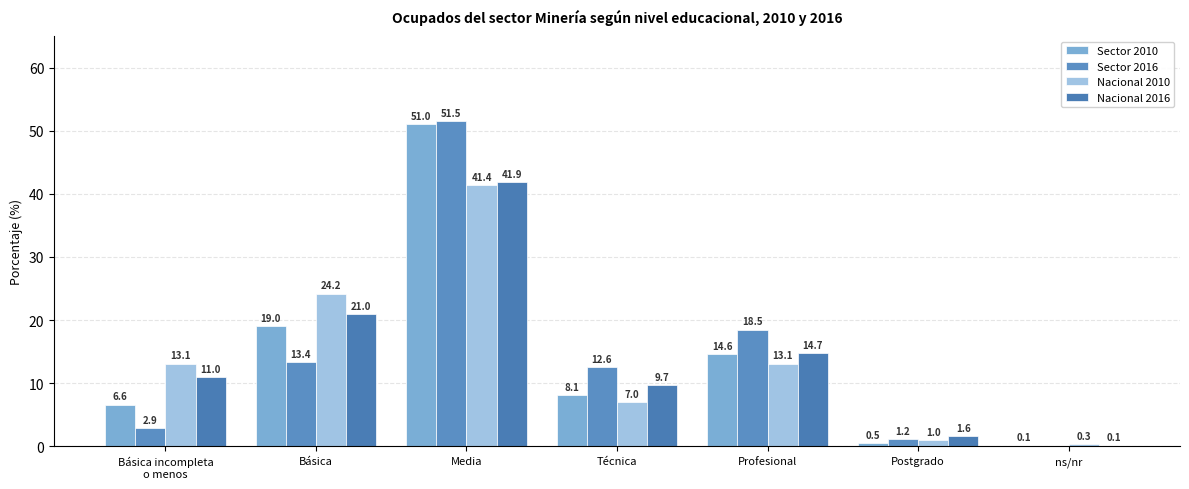

What are all the series names shown in the legend?

Sector 2010, Sector 2016, Nacional 2010, Nacional 2016